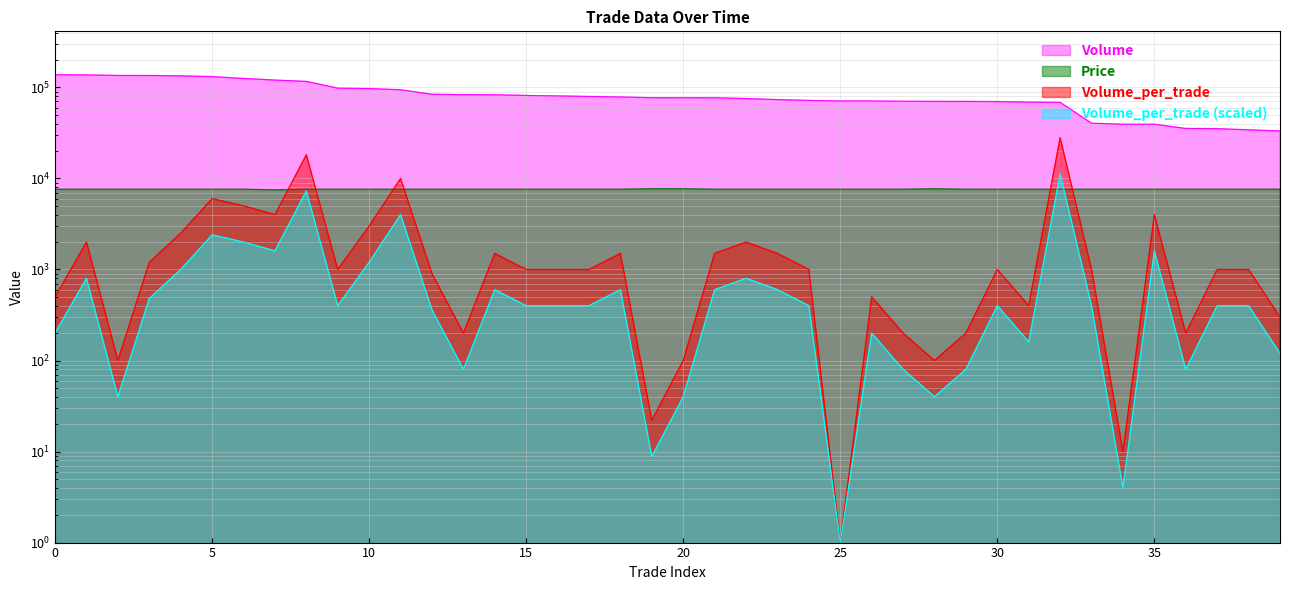

How many interior local peaks does the Price series have?

1